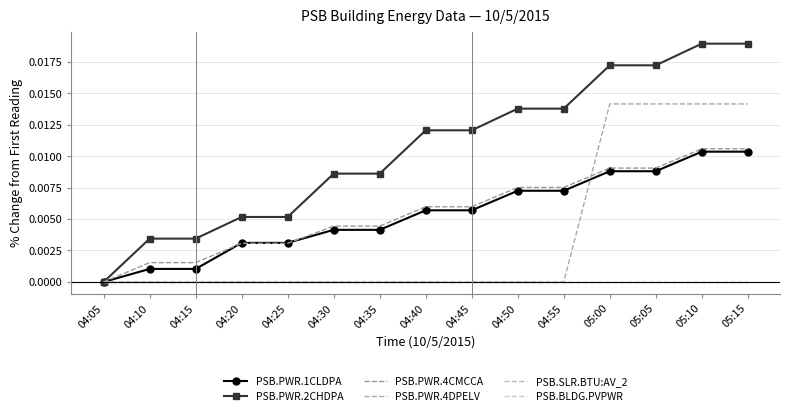

Is the value of PSB.SLR.BTU:AV_2 at 04:40 greater than the value of PSB.PWR.2CHDPA at 04:10?

No